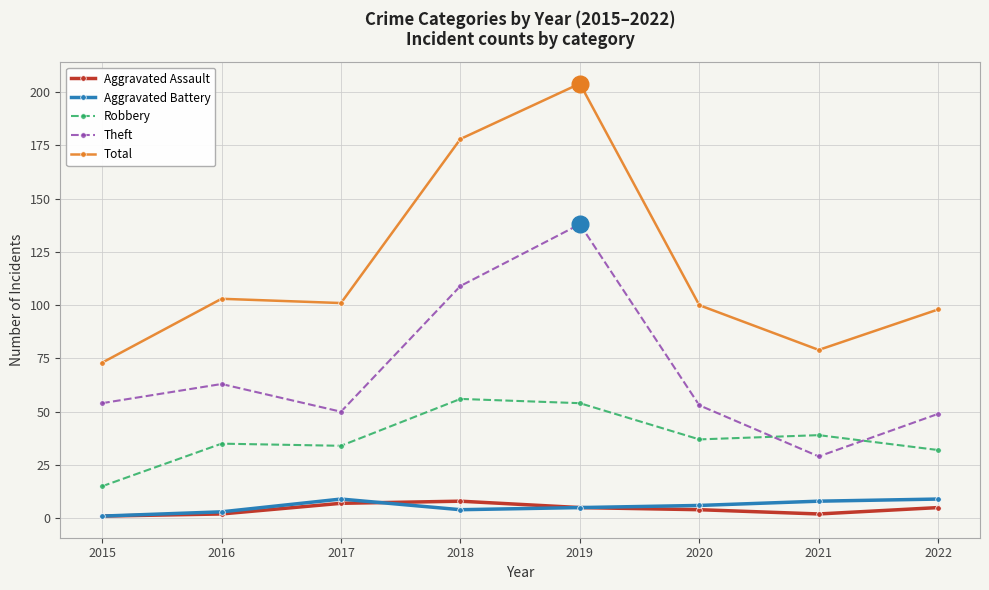

What is the value of the Aggravated Assault point at the 8th from the left?

5